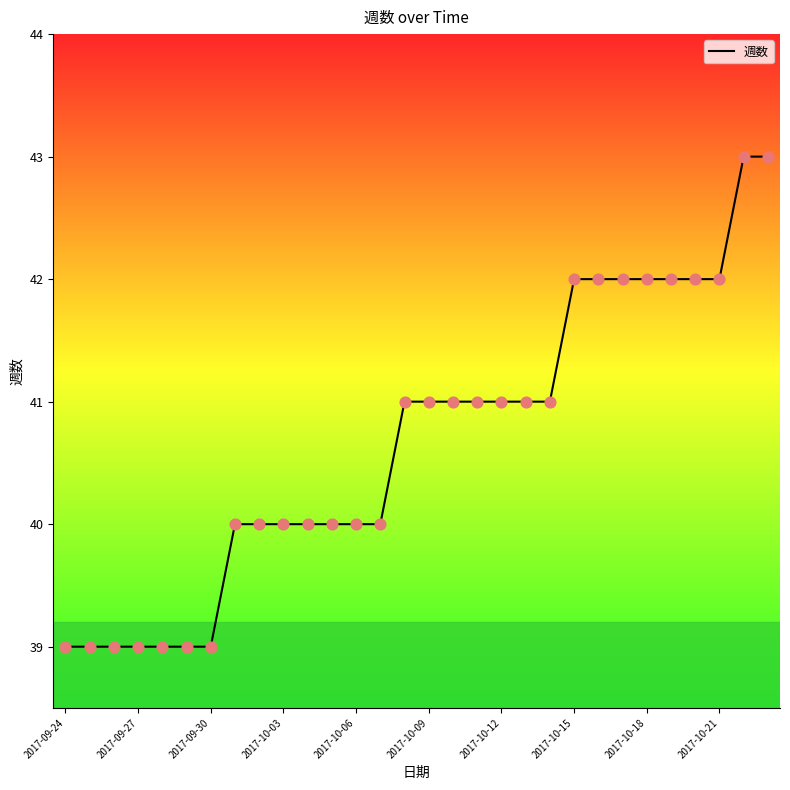

What is the minimum value shown in the chart?

39